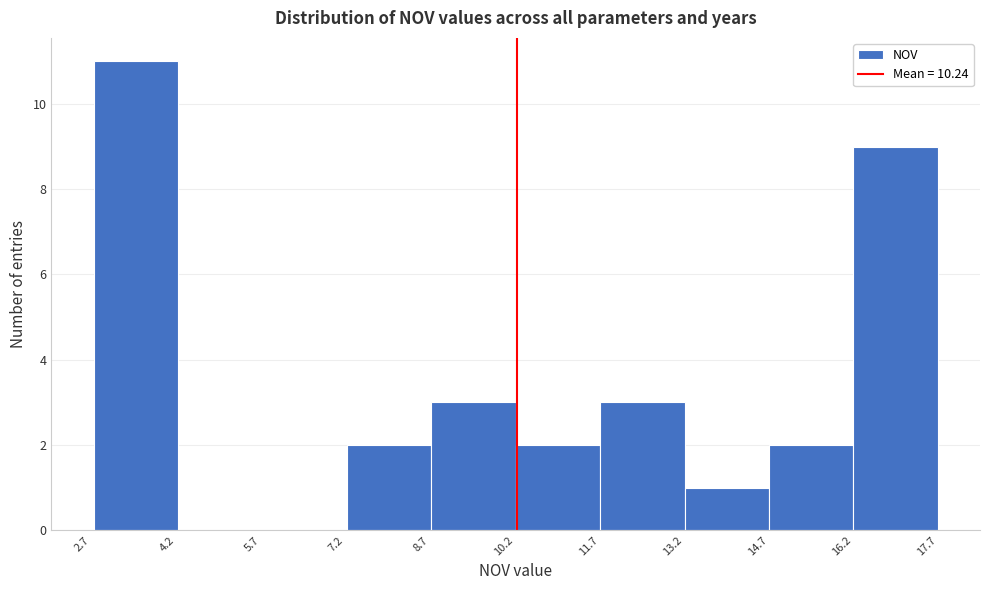

What is the height of the bar covering 10.2 to 11.8 on the x-axis? Neither the bar edges nor the heights are printed on the chart, so give them approximately, as read against the axes.

2